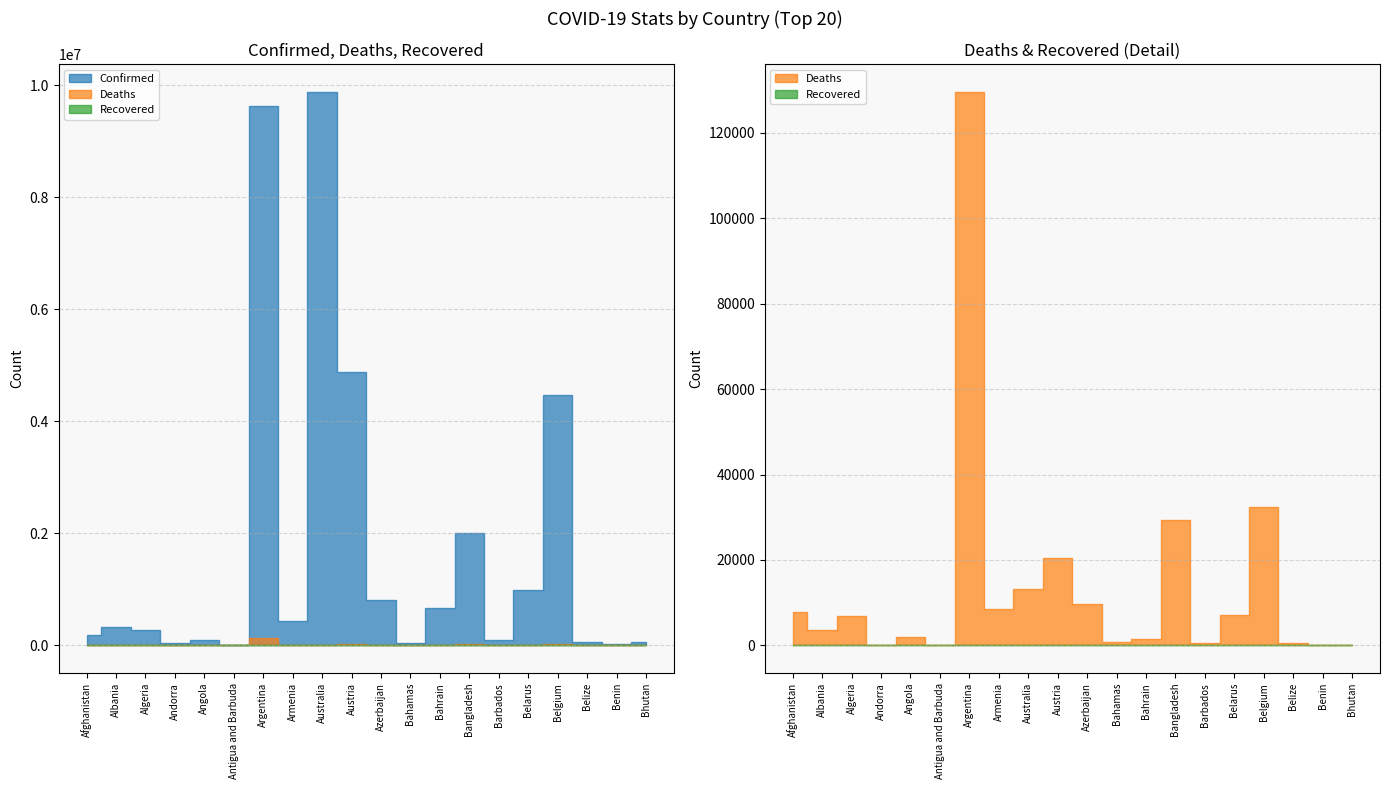

Is the value of Deaths at Azerbaijan greater than the value of Confirmed at Barbados?

No